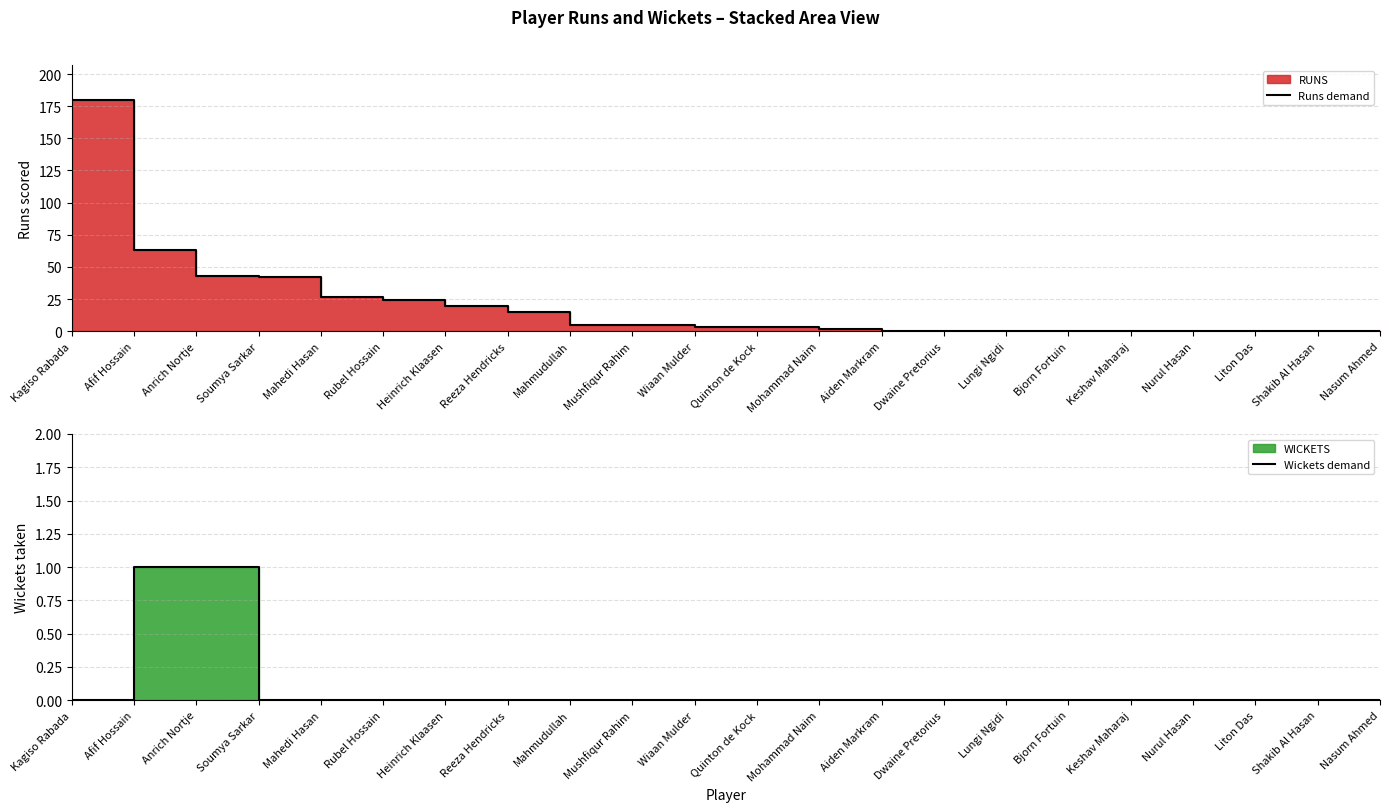

Does the chart display data point markers on the line(s)?

No